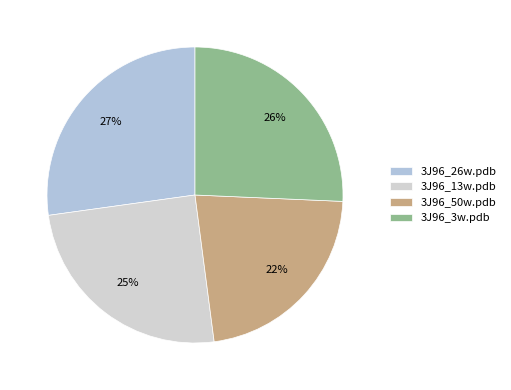

Does 3J96_26w.pdb represent more than half of the total?

No